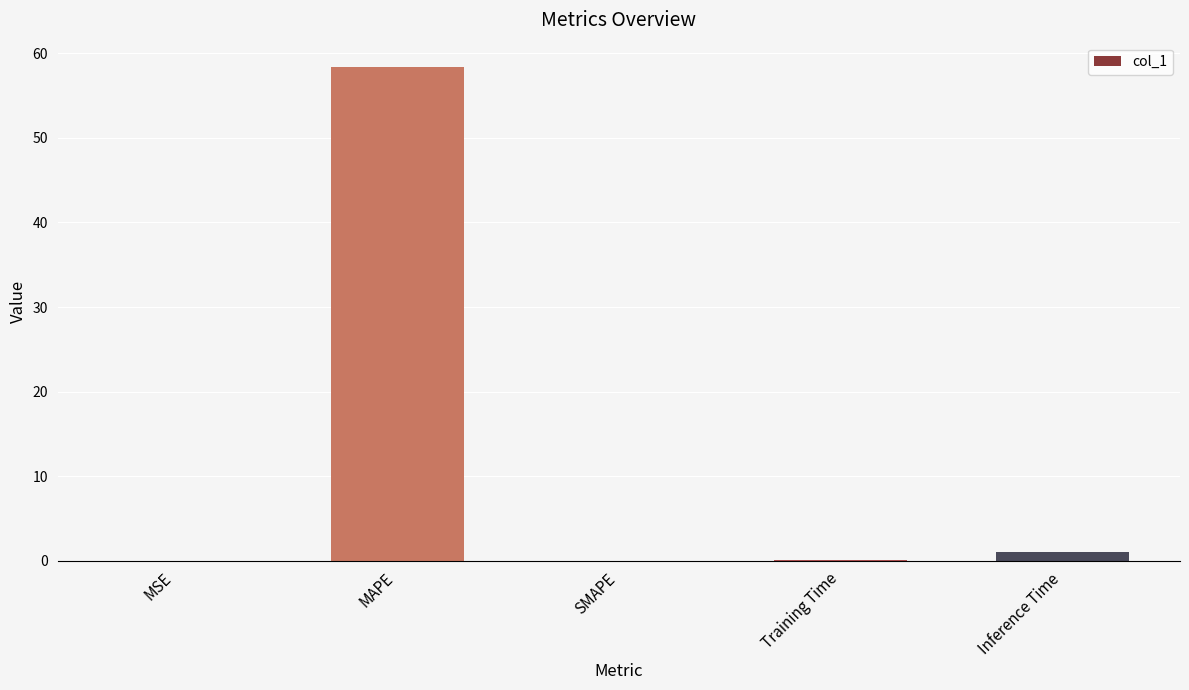

Are the bars horizontal?

No